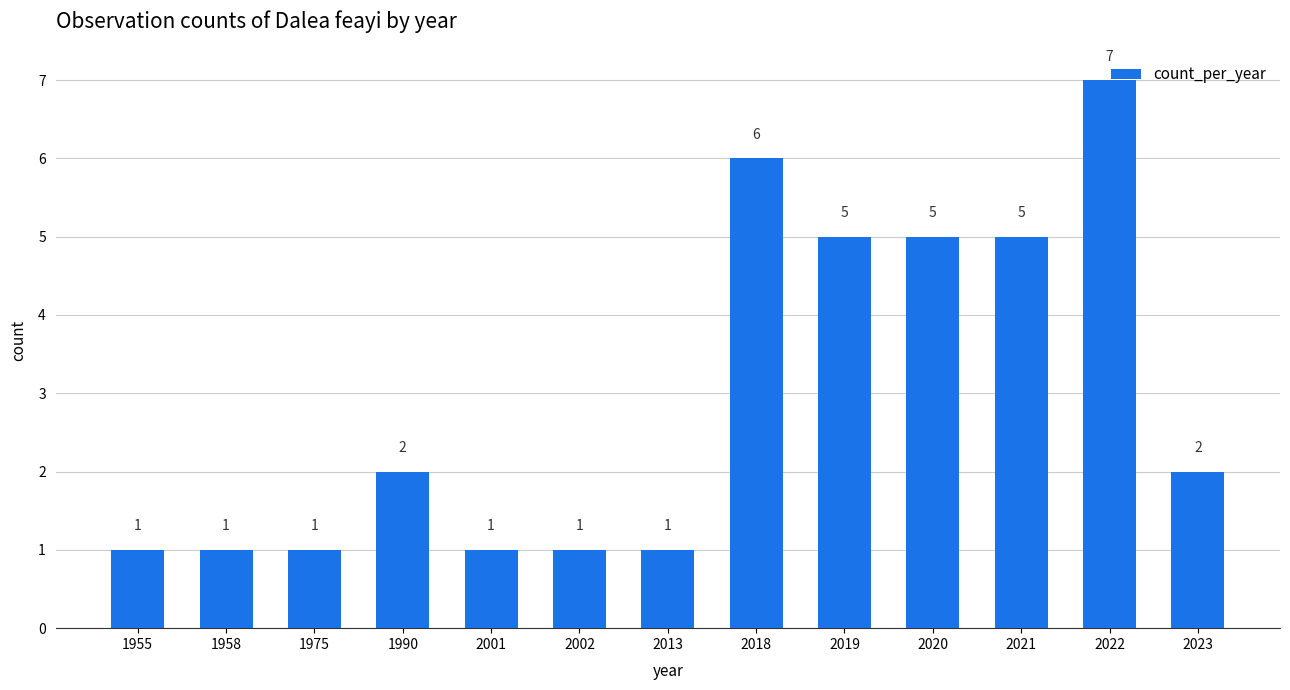

What is the value of the 7th bar from the left?

1